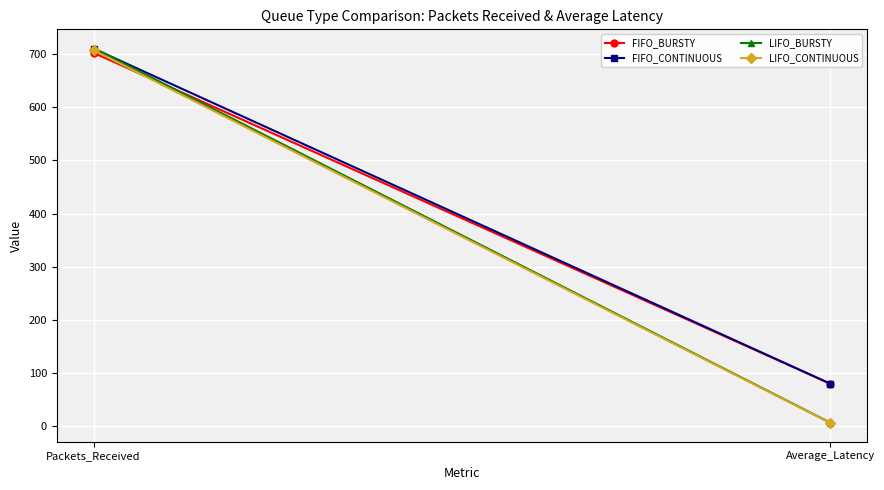

What are all the series names shown in the legend?

FIFO_BURSTY, FIFO_CONTINUOUS, LIFO_BURSTY, LIFO_CONTINUOUS